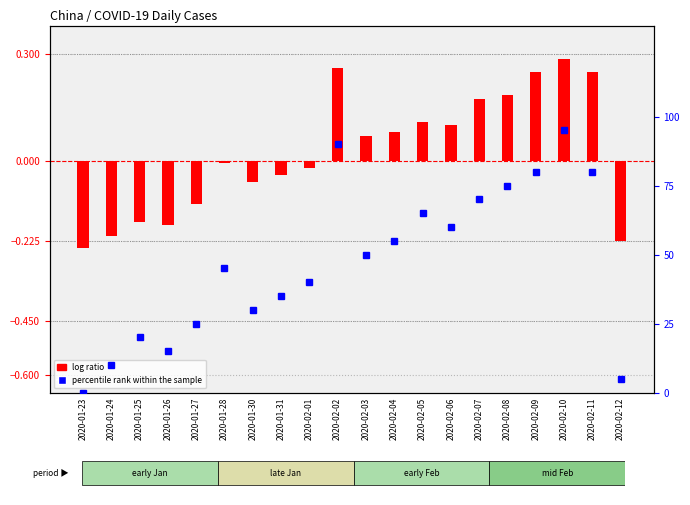

Reading left to right, transcribe all the data shown in this chart.

log ratio: -0.2	-0.2	-0.2	-0.2	-0.1	-0.0	-0.1	-0.0	-0.0	0.3	0.1	0.1	0.1	0.1	0.2	0.2	0.2	0.3	0.2	-0.2
percentile rank within the sample: 0.0	10.0	20.0	15.0	25.0	45.0	30.0	35.0	40.0	90.0	50.0	55.0	65.0	60.0	70.0	75.0	80.0	95.0	80.0	5.0